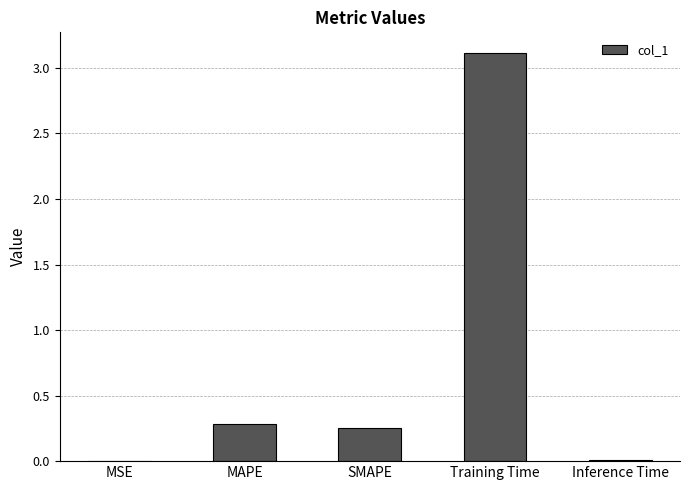

What is the sum of all values?

3.7